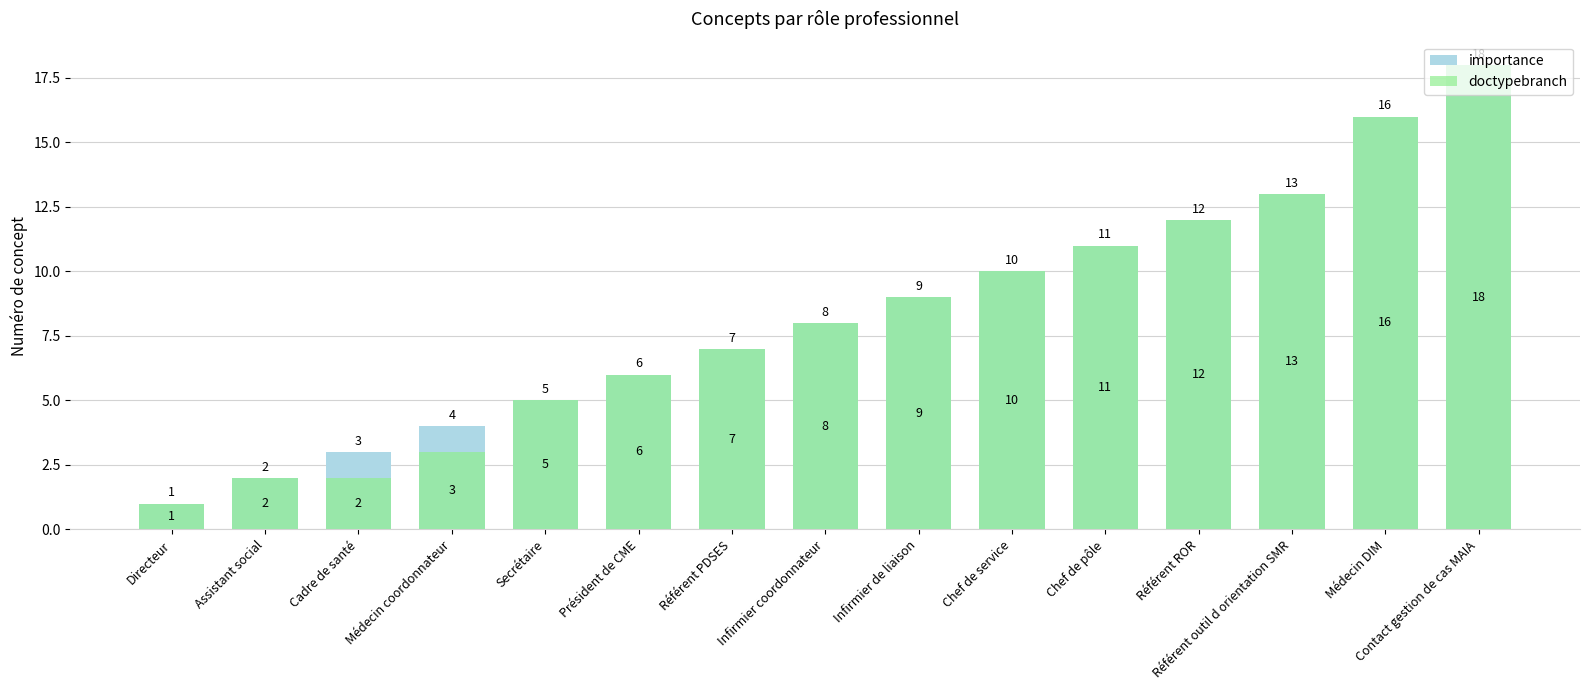

Reading left to right, transcribe all the data shown in this chart.

importance: Directeur=1	Assistant social=2	Cadre de santé=3	Médecin coordonnateur=4	Secrétaire=5	Président de CME=6	Référent PDSES=7	Infirmier coordonnateur=8	Infirmier de liaison=9	Chef de service=10	Chef de pôle=11	Référent ROR=12	Référent outil d orientation SMR=13	Médecin DIM=16	Contact gestion de cas MAIA=18
doctypebranch: Directeur=1	Assistant social=2	Cadre de santé=2	Médecin coordonnateur=3	Secrétaire=5	Président de CME=6	Référent PDSES=7	Infirmier coordonnateur=8	Infirmier de liaison=9	Chef de service=10	Chef de pôle=11	Référent ROR=12	Référent outil d orientation SMR=13	Médecin DIM=16	Contact gestion de cas MAIA=18